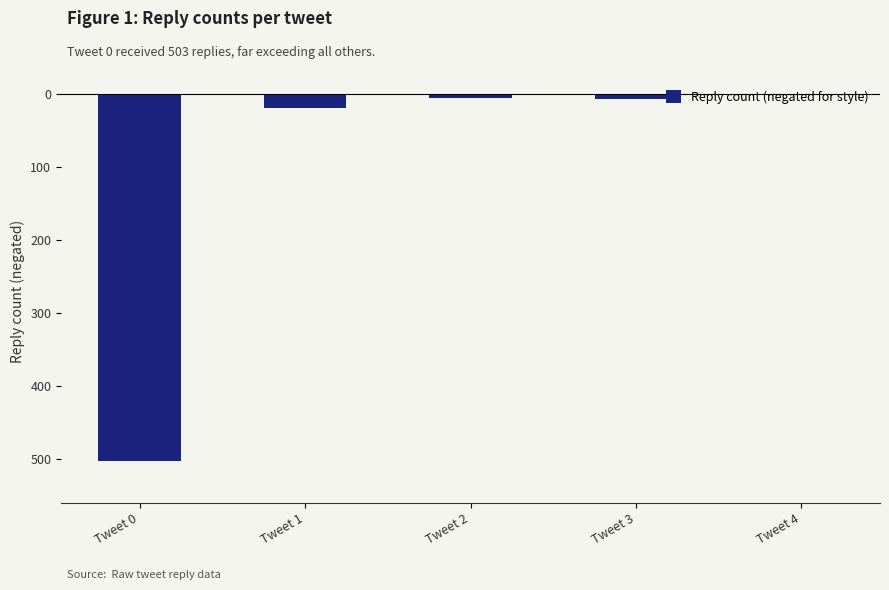

What is the minimum value shown in the chart?

-503